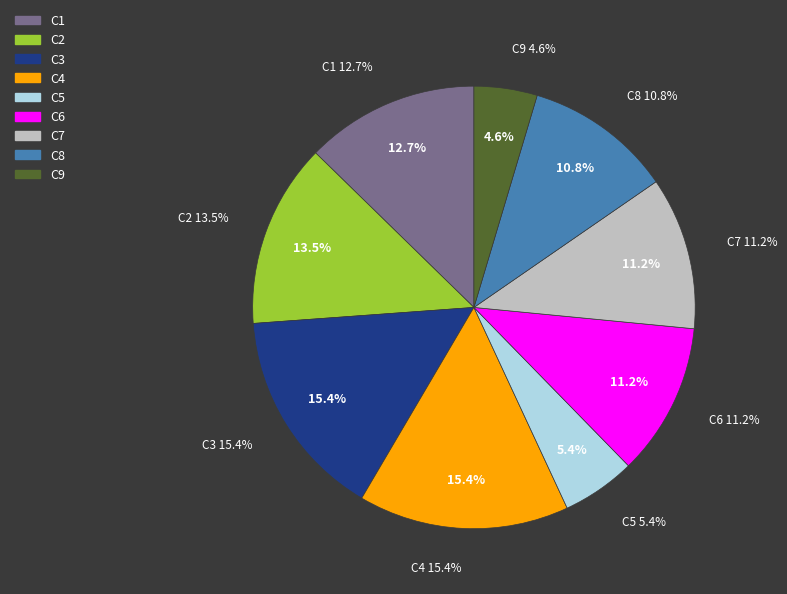

What is the largest slice in the pie chart?

C3